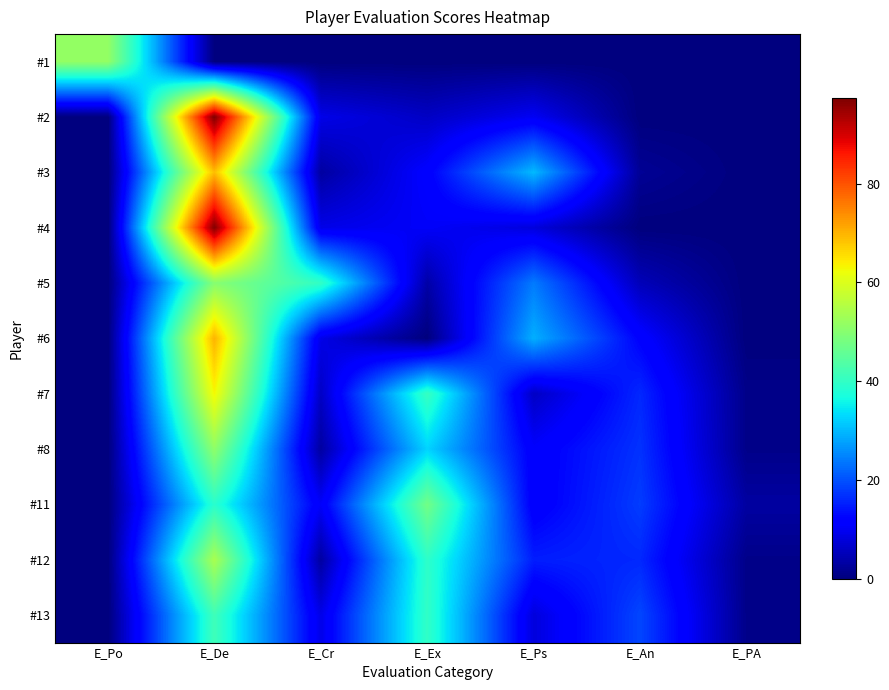

What value does the #12 series have at E_Cr?

3.0